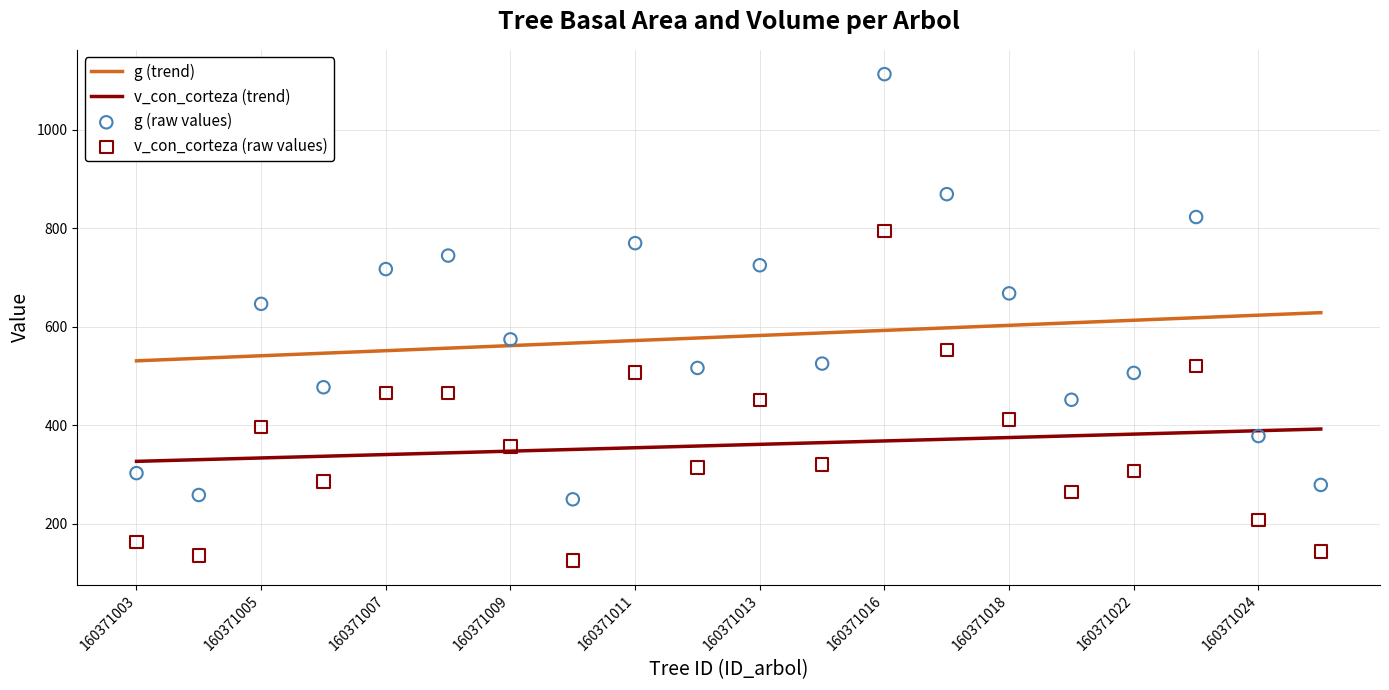

True or false: v_con_corteza (trend) has a value of 340.5 at 160371007.

True